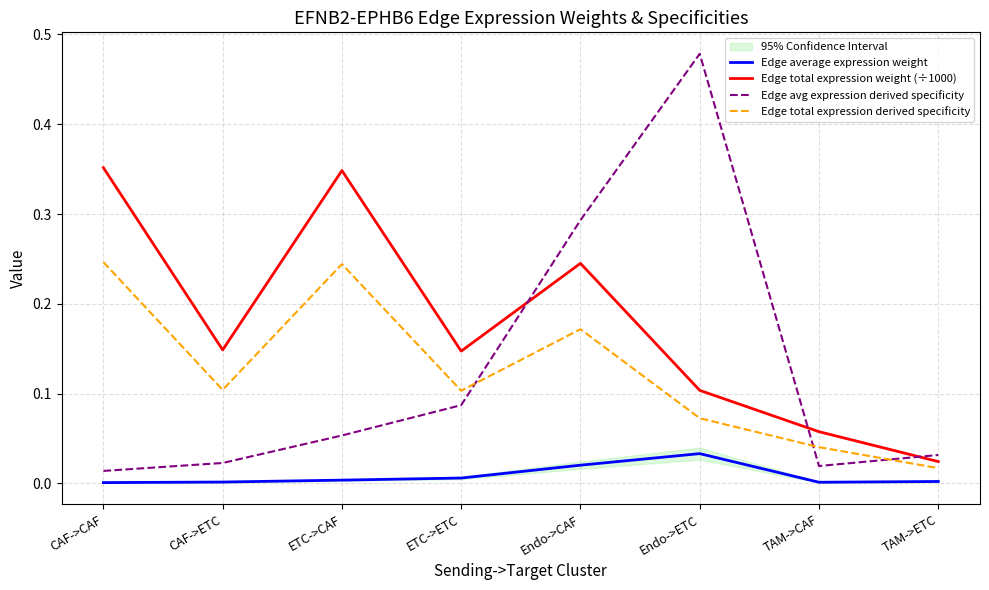

Which category has the highest value across all series?

Endo->ETC